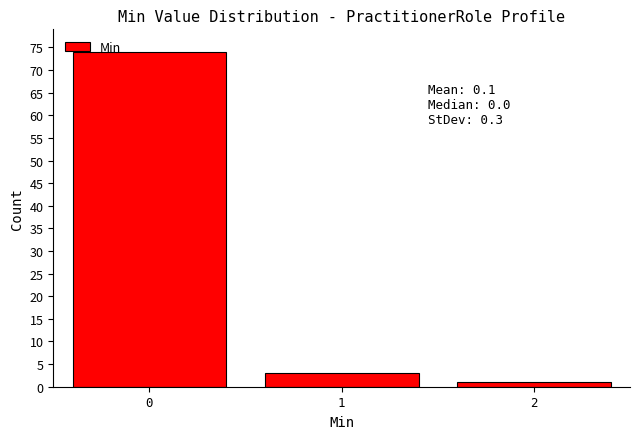

Reading left to right, list all the values displayed in this chart.

0=74	1=3	2=1